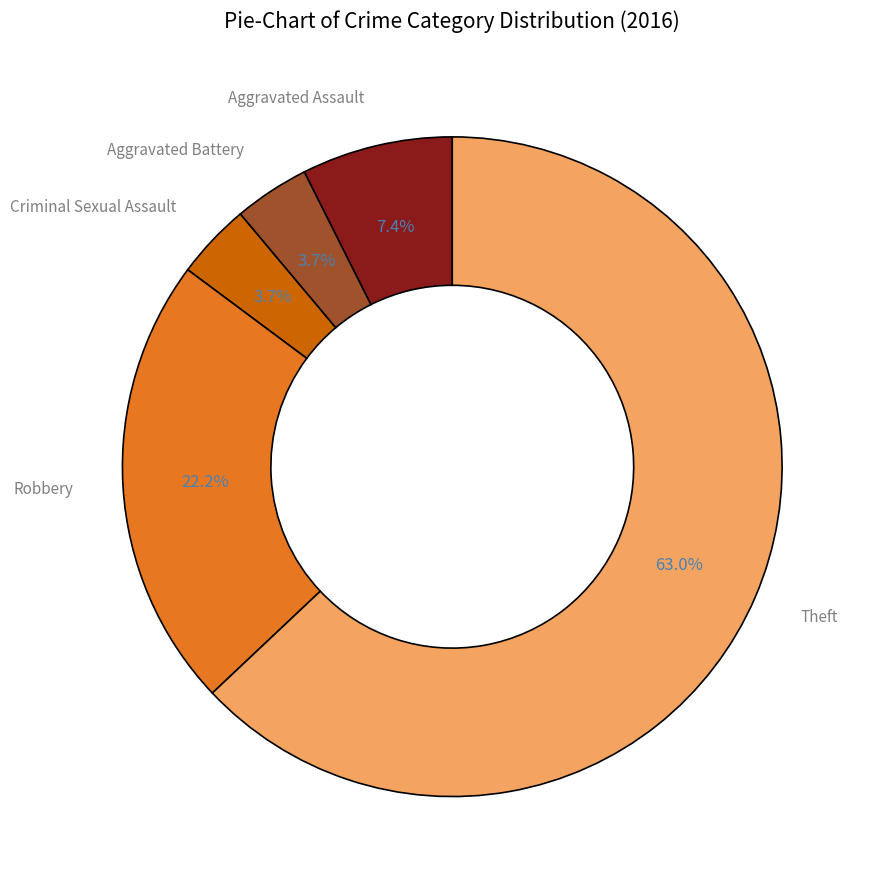

Is there a majority slice in this chart?

Yes